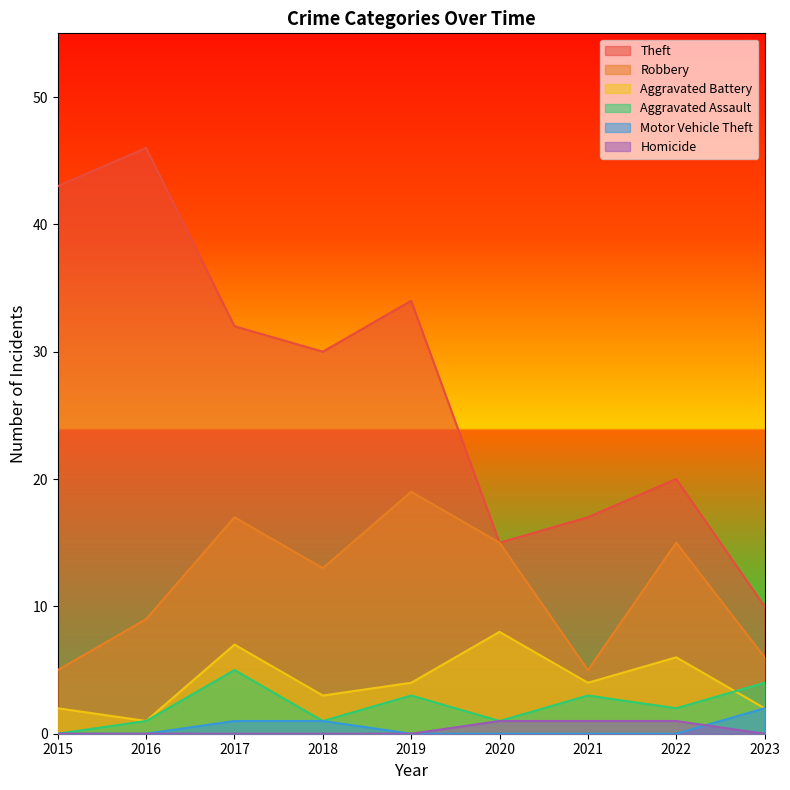

True or false: Motor Vehicle Theft and Aggravated Battery cross at least once.

False